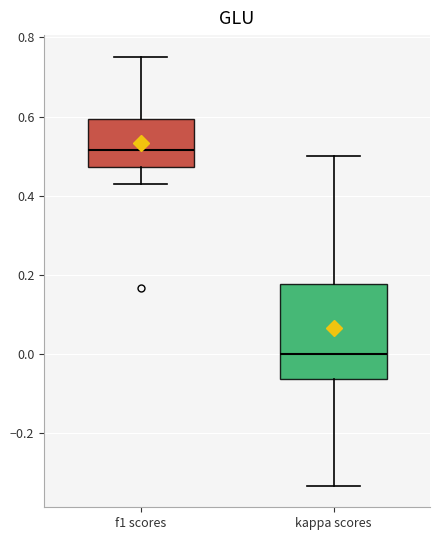

Where does the median line of the box for f1 scores sit on the y-axis? The values are not printed on the chart, so give them approximately, as read against the axis.

0.52